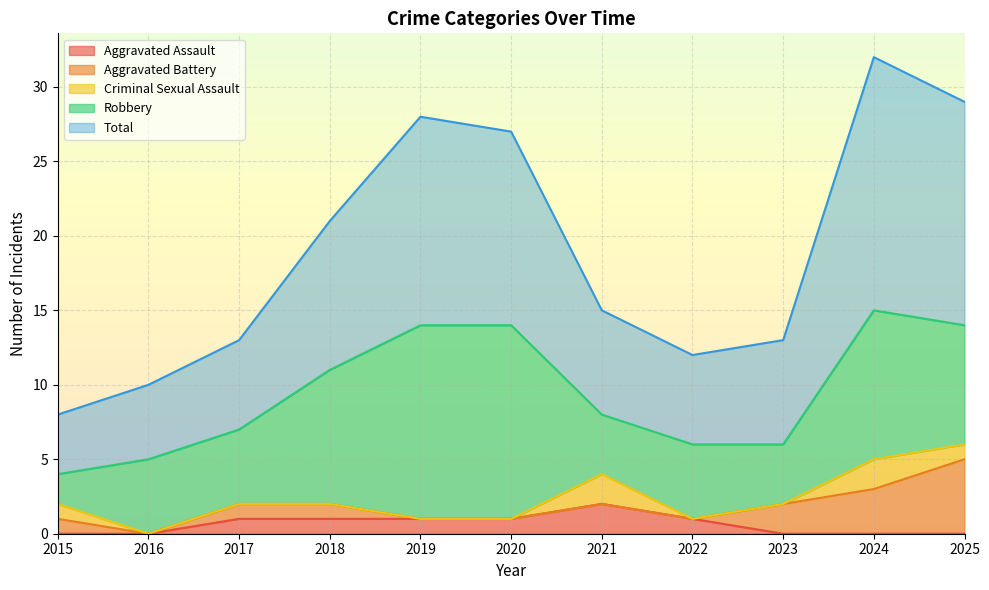

Reading left to right, extract all data points from this chart.

Aggravated Assault: 2015=0	2016=0	2017=1	2018=1	2019=1	2020=1	2021=2	2022=1	2023=0	2024=0	2025=0
Aggravated Battery: 2015=1	2016=0	2017=1	2018=1	2019=0	2020=0	2021=0	2022=0	2023=2	2024=3	2025=5
Criminal Sexual Assault: 2015=1	2016=0	2017=0	2018=0	2019=0	2020=0	2021=2	2022=0	2023=0	2024=2	2025=1
Robbery: 2015=2	2016=5	2017=5	2018=9	2019=13	2020=13	2021=4	2022=5	2023=4	2024=10	2025=8
Total: 2015=4	2016=5	2017=6	2018=10	2019=14	2020=13	2021=7	2022=6	2023=7	2024=17	2025=15